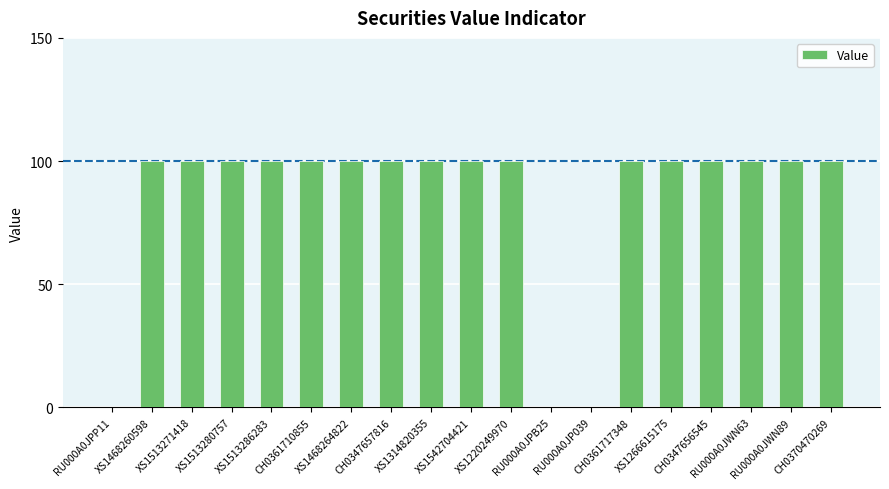

What is the greatest value displayed?

100